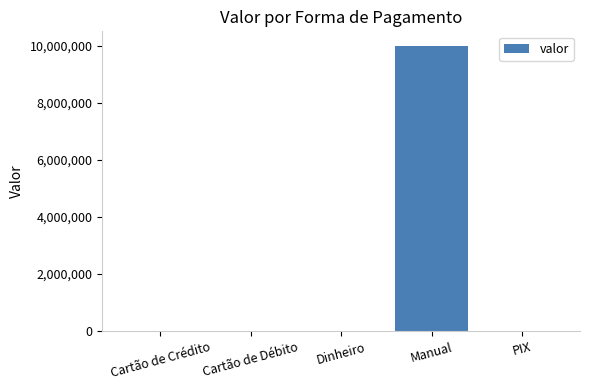

What value does the data have at Manual?

10000000.0